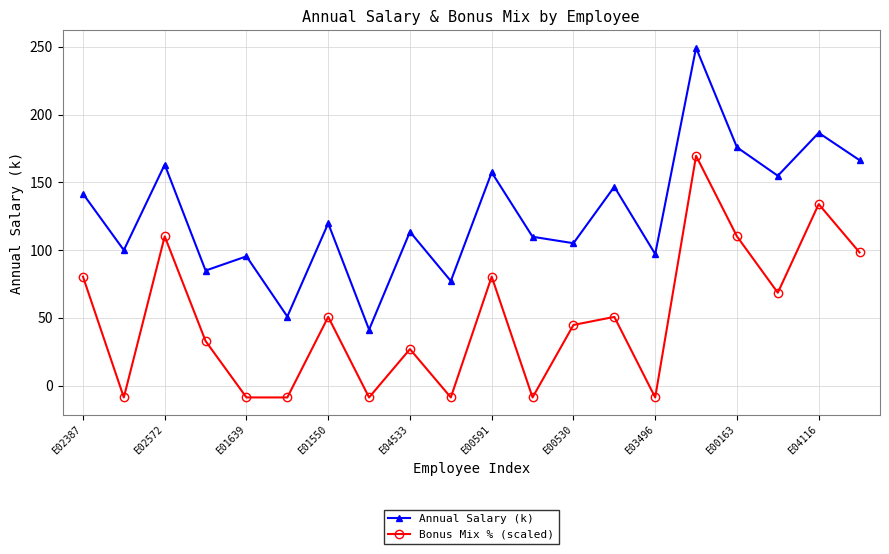

List the series in order of their peak value, highest first.

Annual Salary (k), Bonus Mix % (scaled)